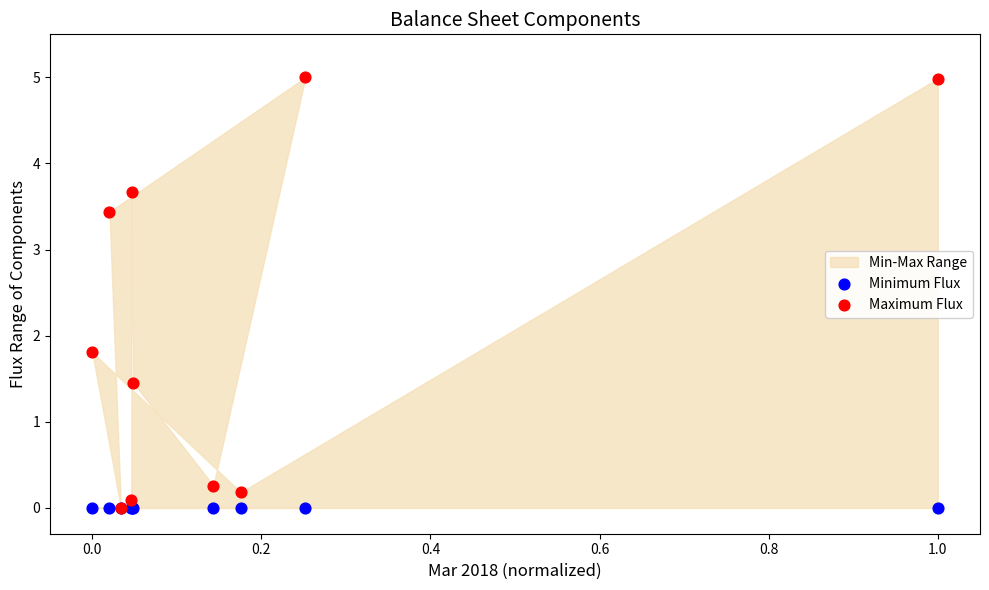

In the Maximum Flux series, what Y value is closest to 2?

1.8